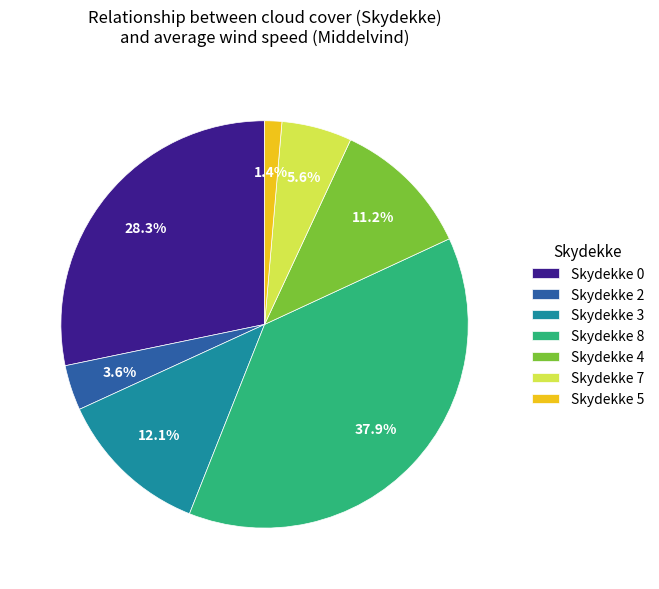

Approximately how many times larger is the value at Skydekke 3 compared to Skydekke 7?

2.2